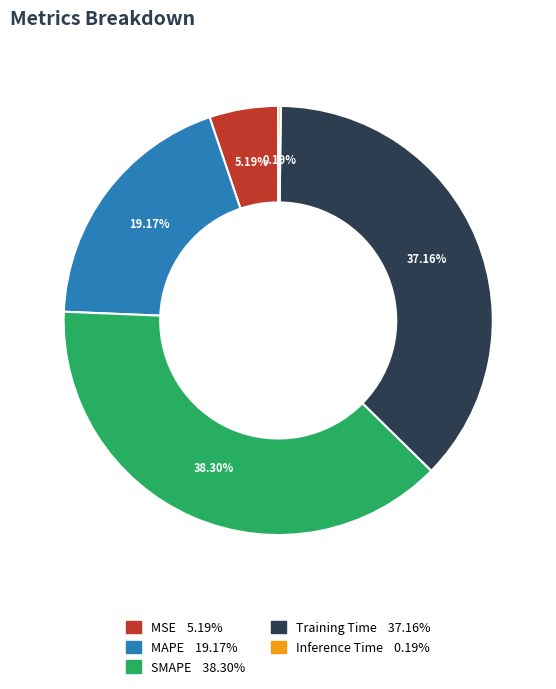

What is the largest slice in the pie chart?

SMAPE